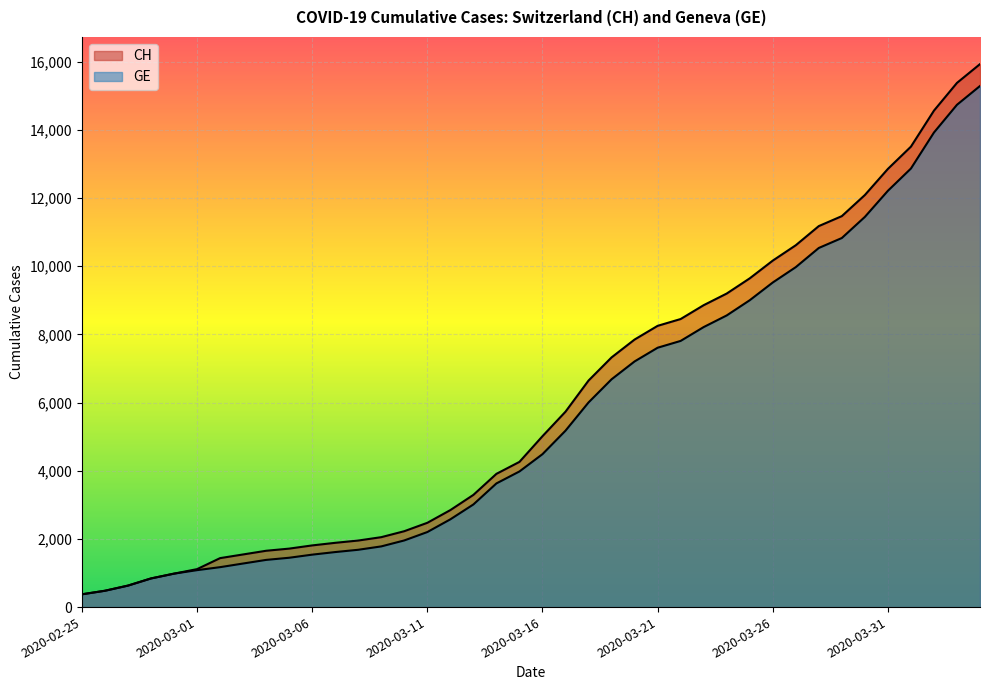

Between 2020-03-01 and 2020-03-06, which series saw the biggest shift?

CH